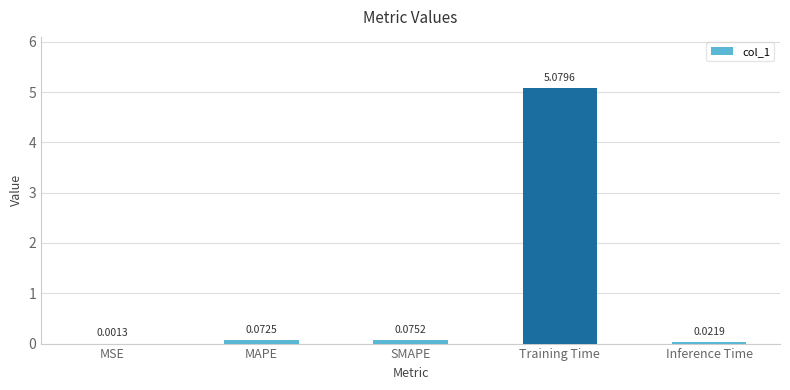

At which category does the chart reach its peak across all series?

Training Time